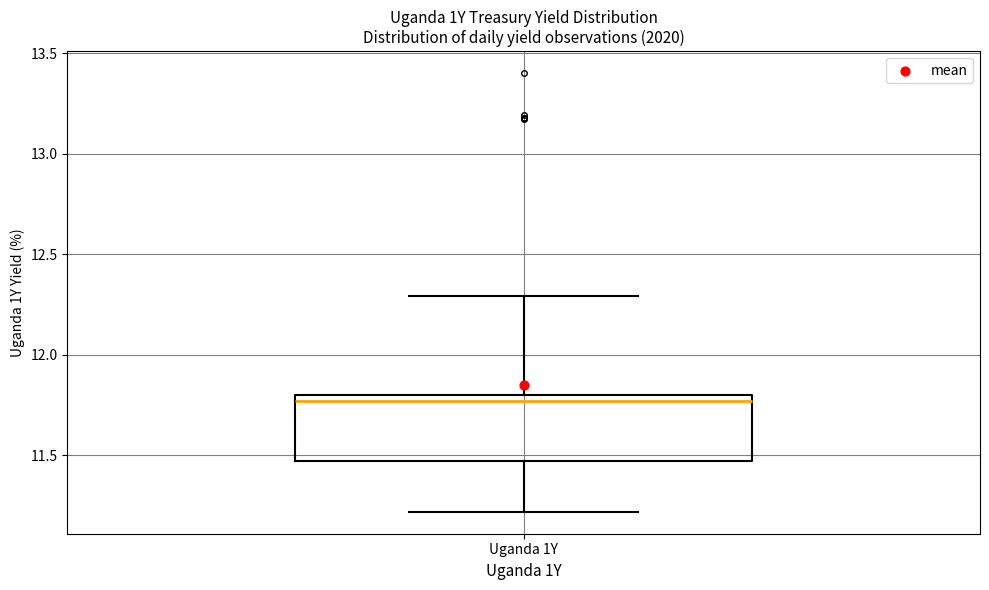

Transcribe this box plot: give where the median line is, the range the box spans, and where the two whiskers end, as read against the y-axis. The values are not printed on the chart, so give them approximately, as read against the axis.

median 11.75, box 11.45 to 11.80, whiskers 11.20 to 12.30